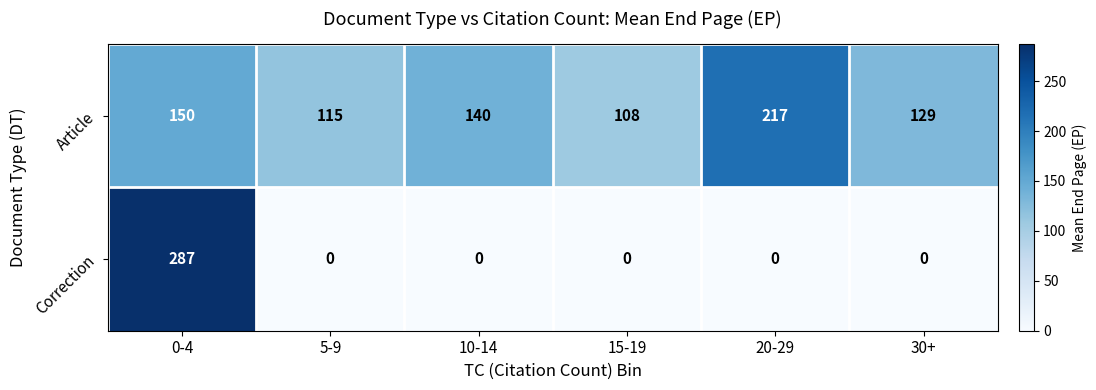

What is the maximum value for Article?

217